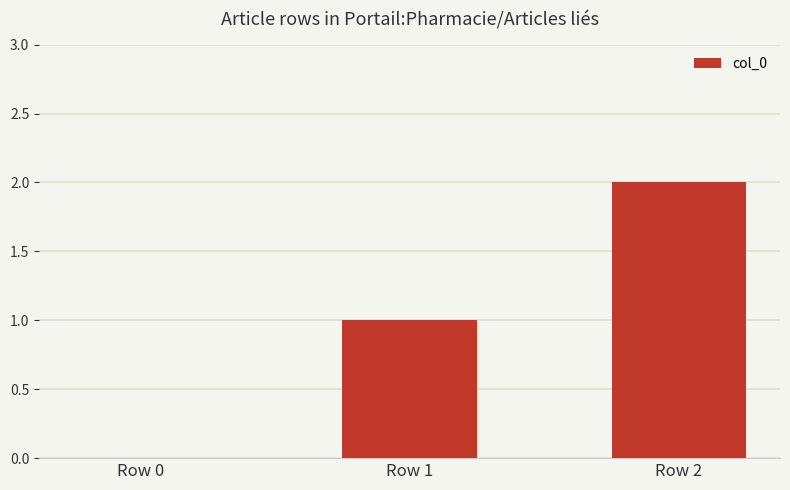

Is it true that the value at Row 1 is 2?

False